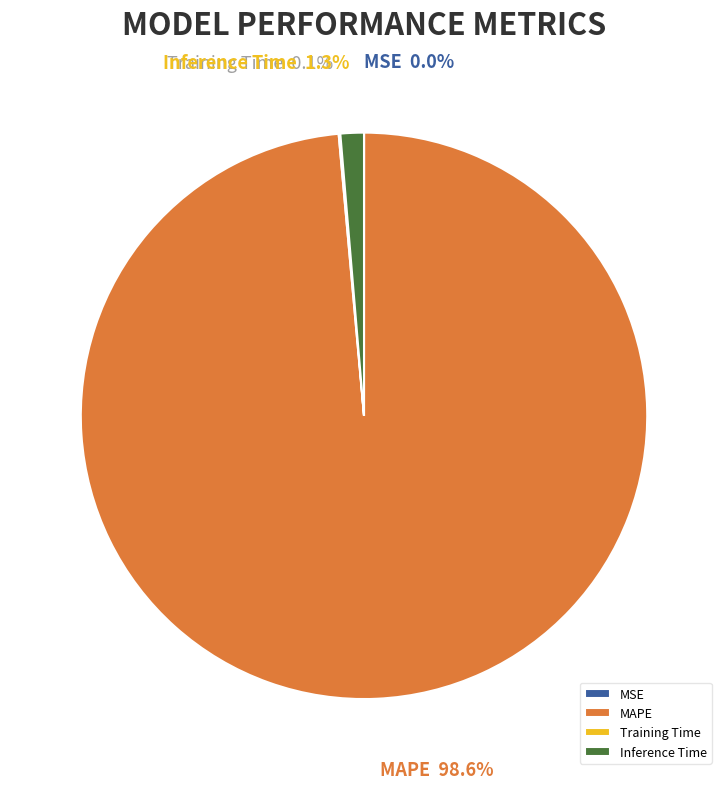

Which slice represents more than half of the pie?

MAPE